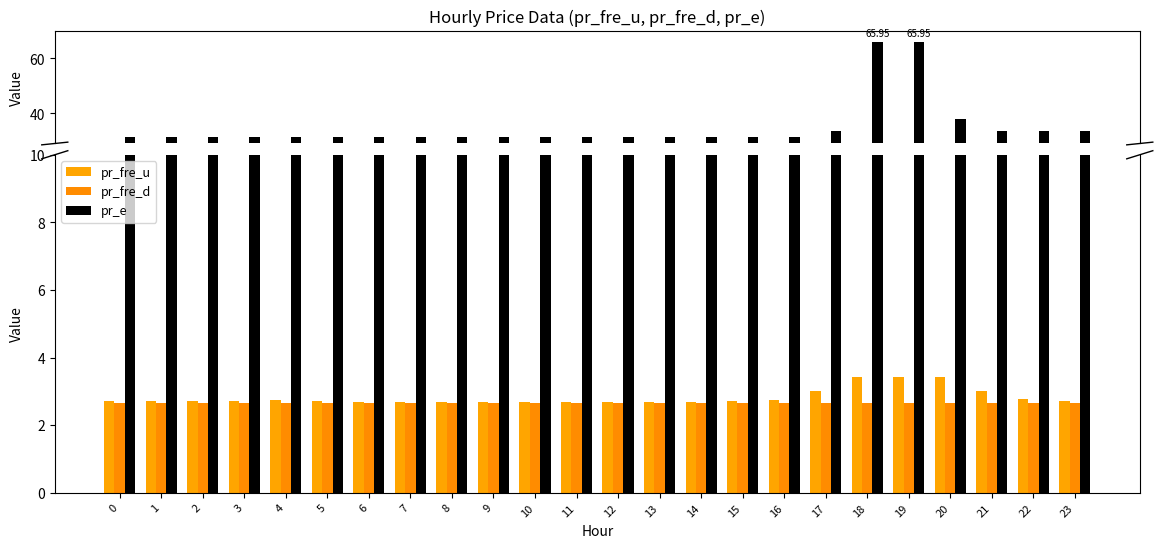

Does the chart contain any negative values?

No